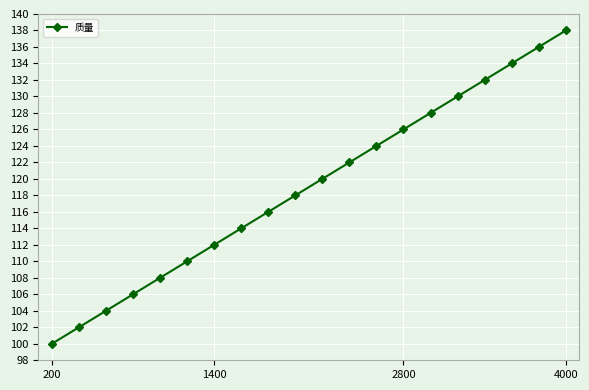

How many categories are shown in the chart?

20